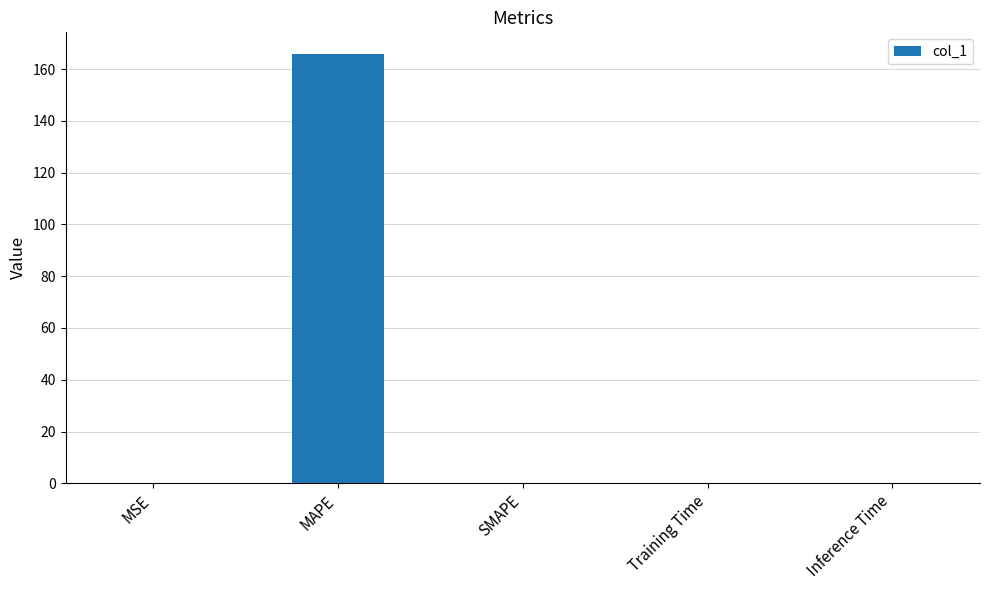

At which category does the chart reach its peak across all series?

MAPE